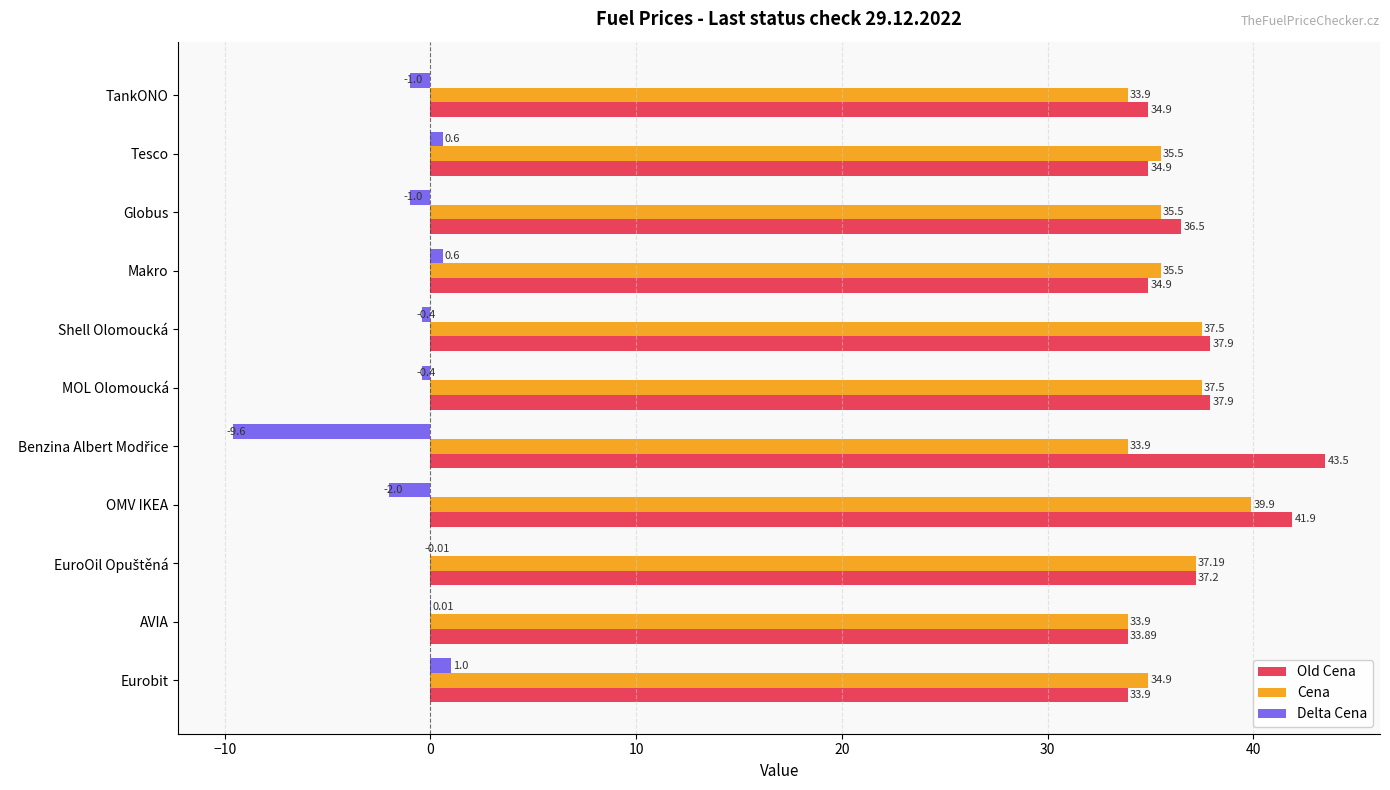

What are all the series names shown in the legend?

Old Cena, Cena, Delta Cena